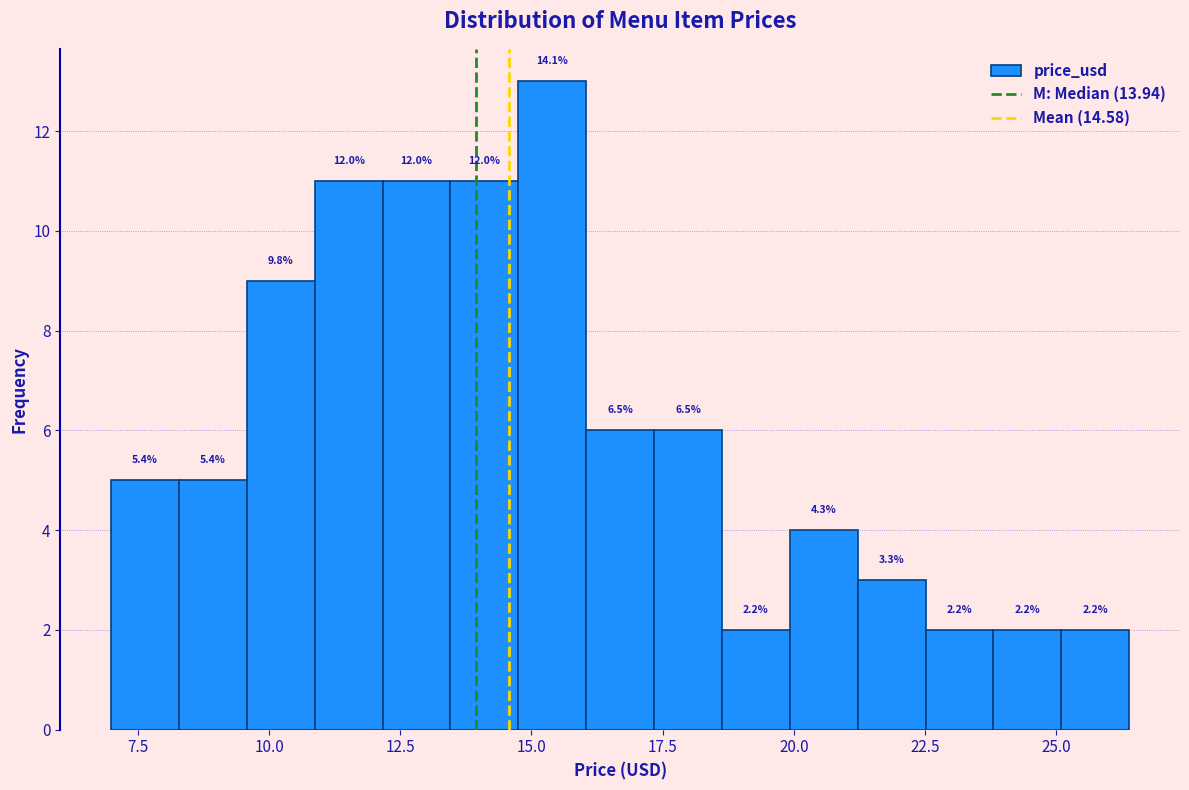

Read against the x-axis, roughly where is the centre of the tallest bar?

15.5